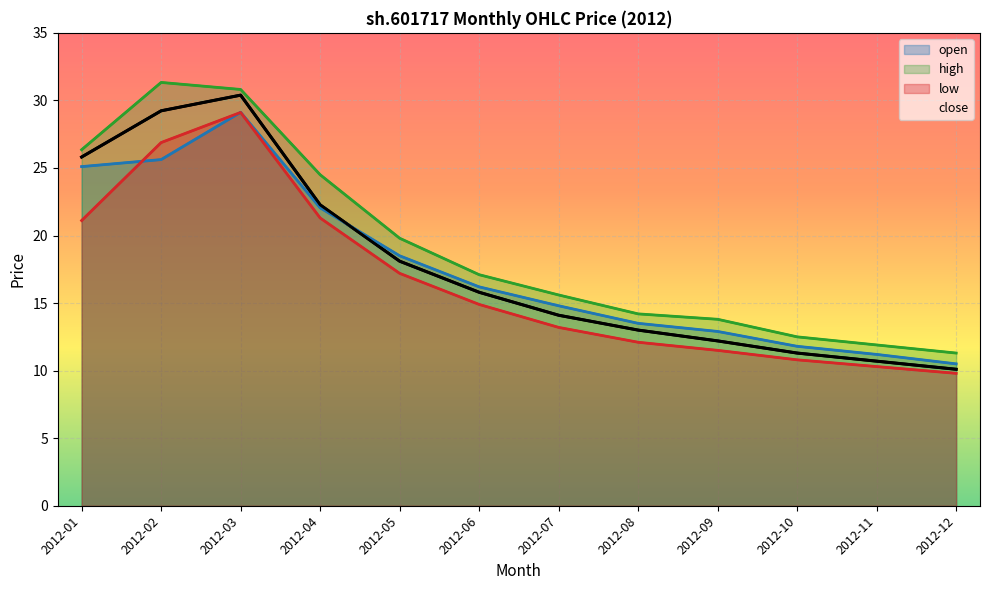

At which category does the chart reach its peak across all series?

2012-02